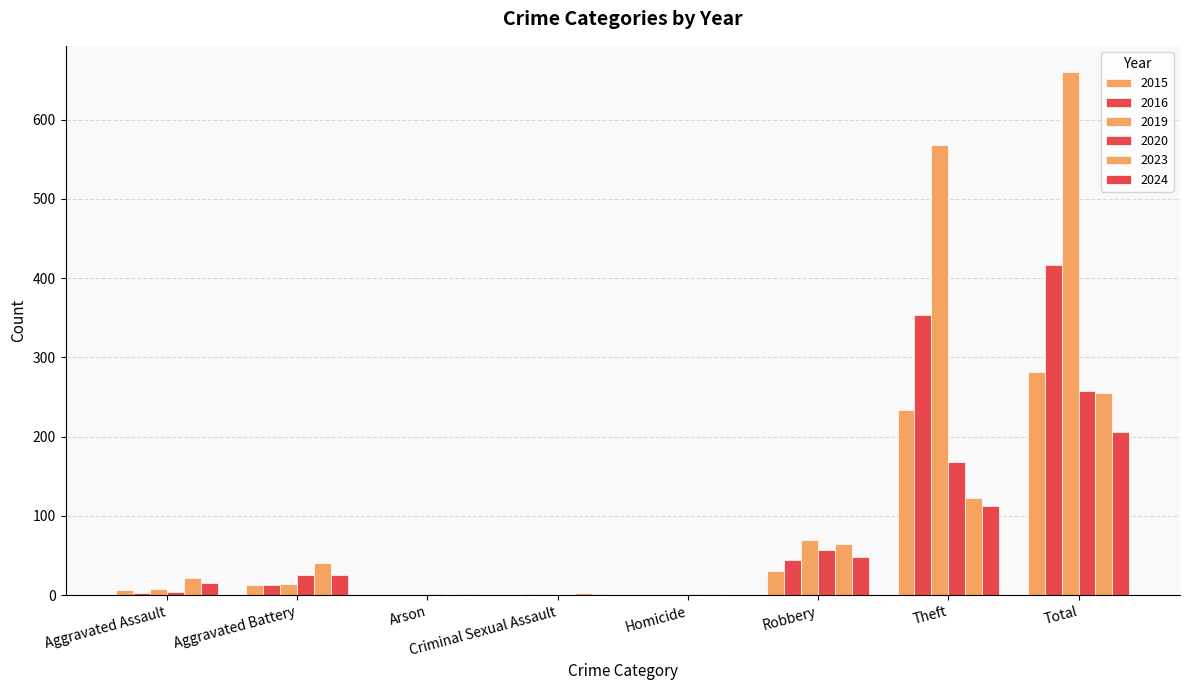

What is the average value of the 2024 series?

52